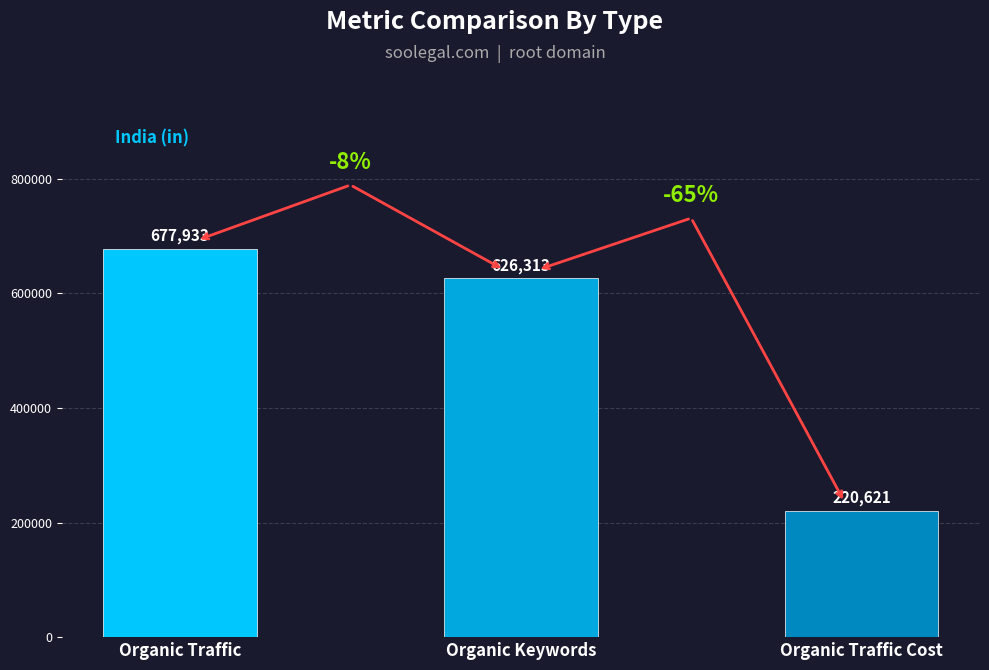

What is the value of the 2nd bar from the left?

626313